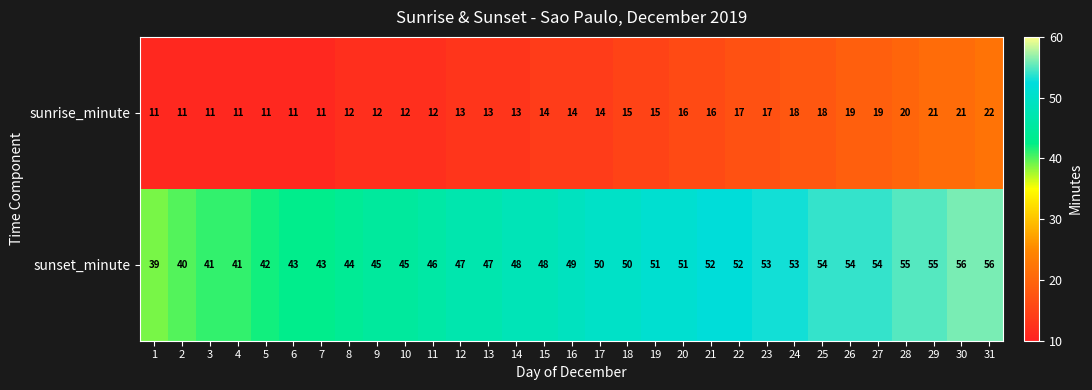

The sunset_minute series shows 72 at 5. True or false?

False